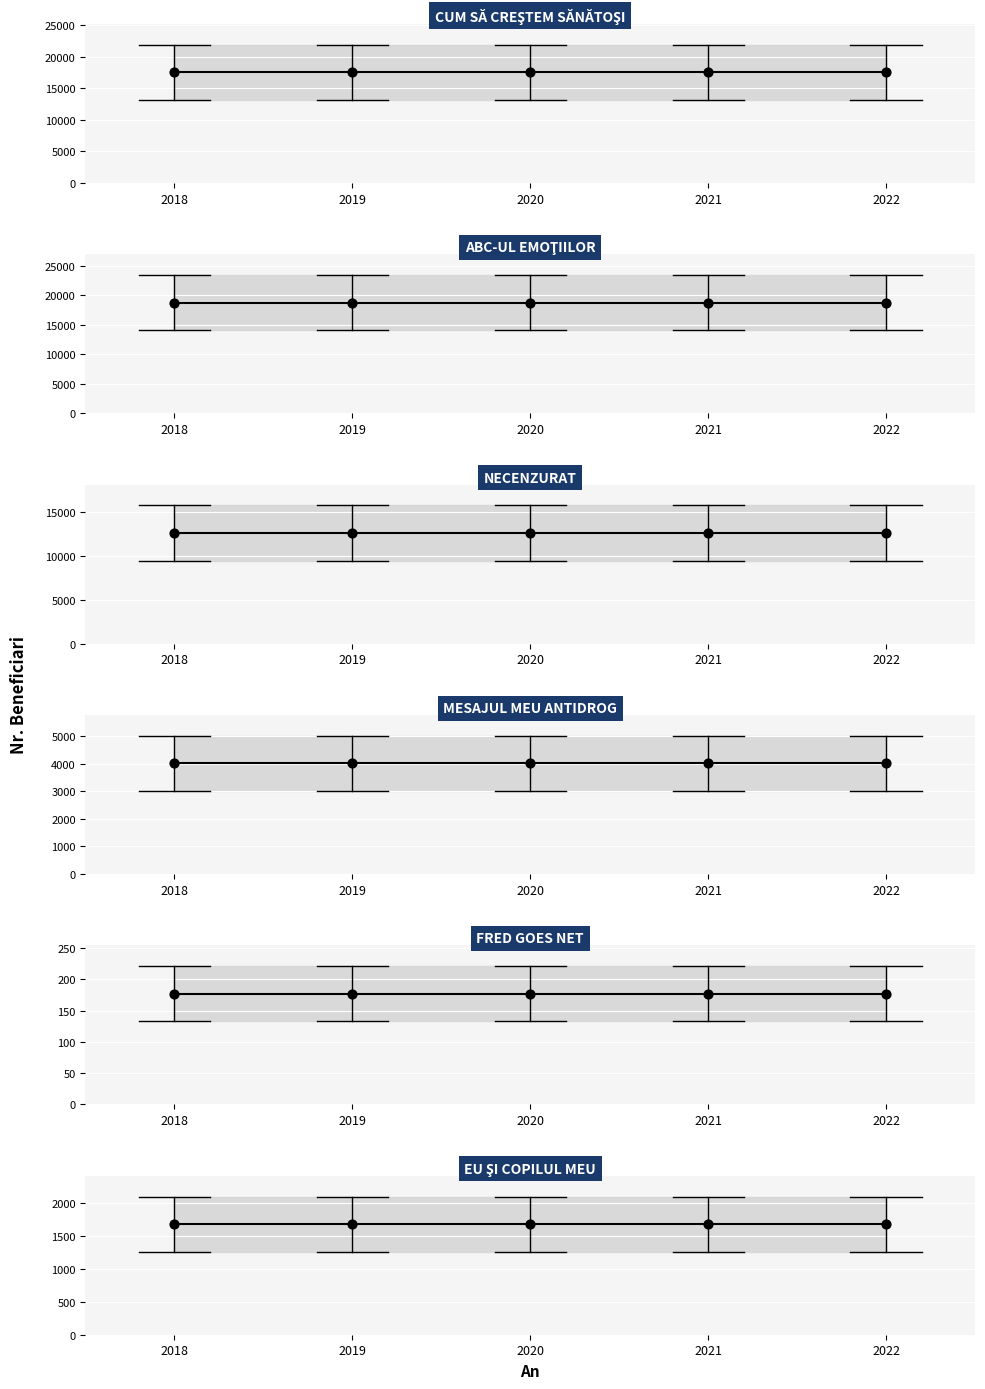

Which series has the largest total across all categories?

ABC-UL EMOŢIILOR